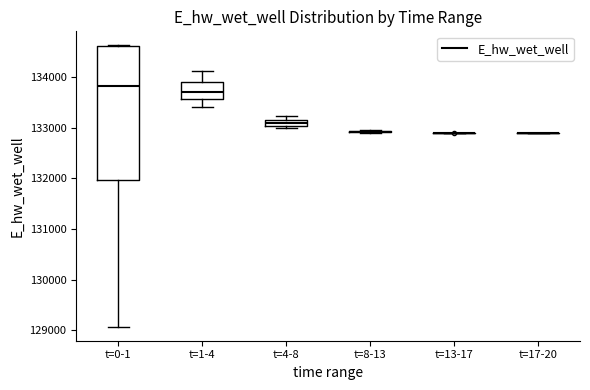

Which box is the tallest, from its lower edge to its upper edge?

t=0-1